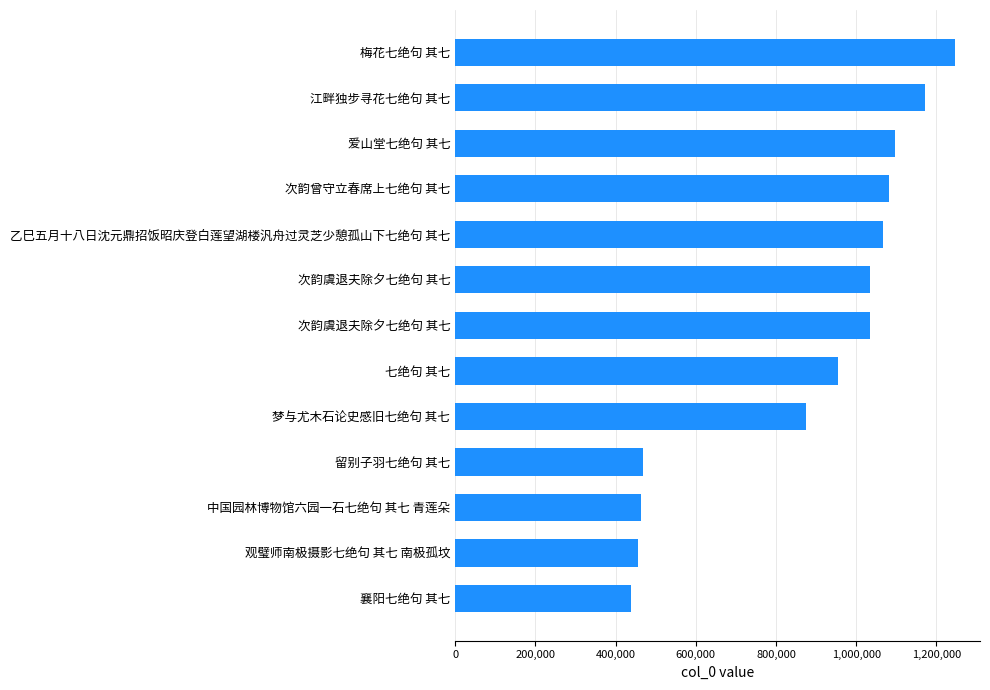

How many series are shown in this chart?

1